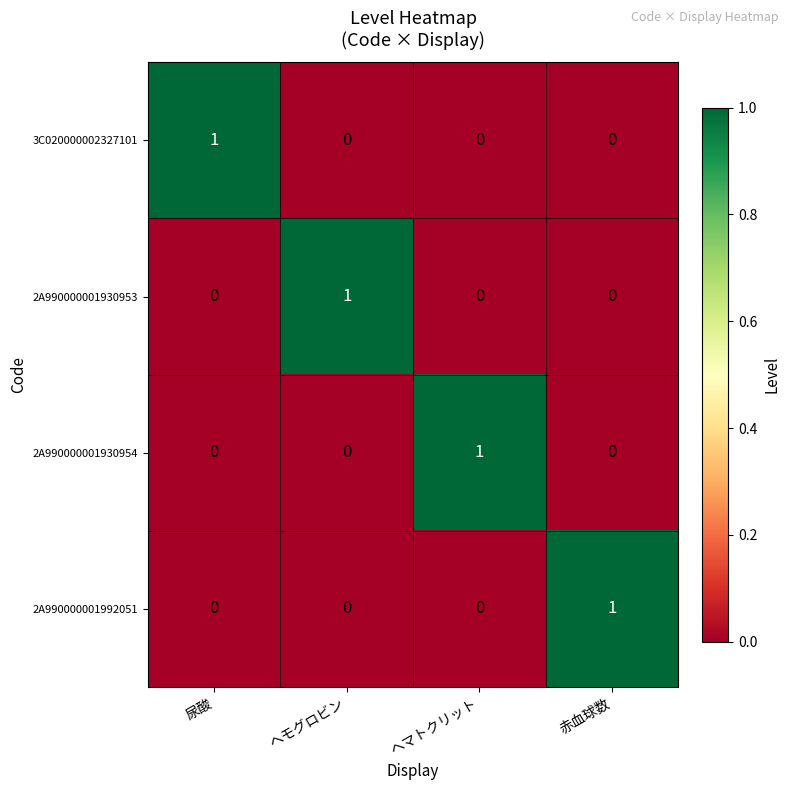

Which category has the highest value in the 2A990000001992051 series?

赤血球数